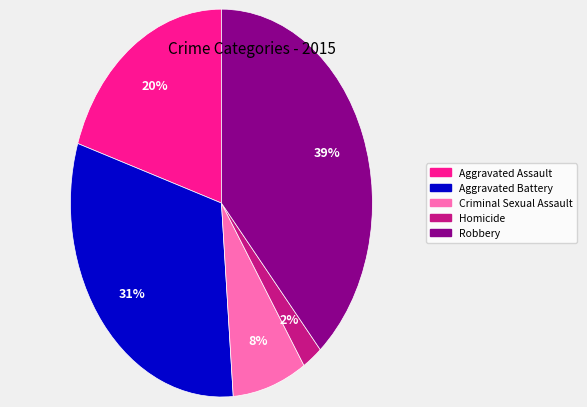

To the nearest percent, what portion does Aggravated Assault represent?

20%